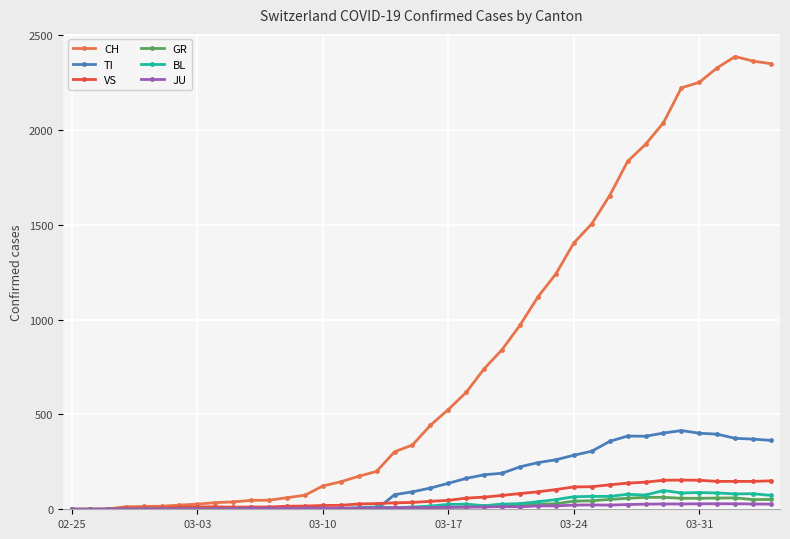

Which series has the largest range (max minus min)?

CH